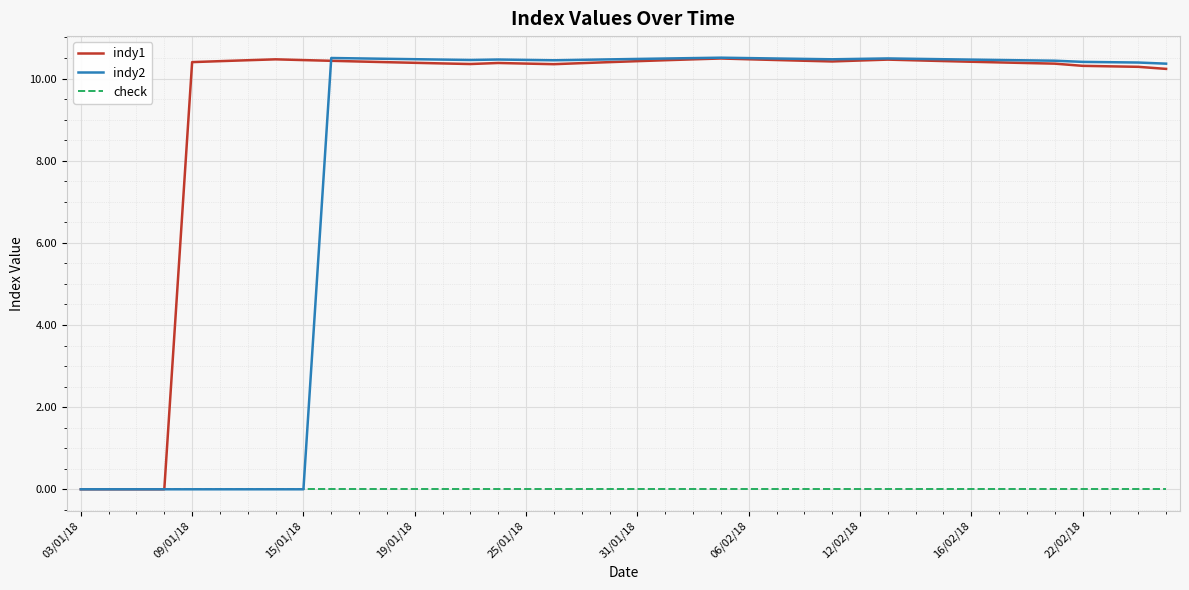

What is the average value of the indy2 series?

8.1